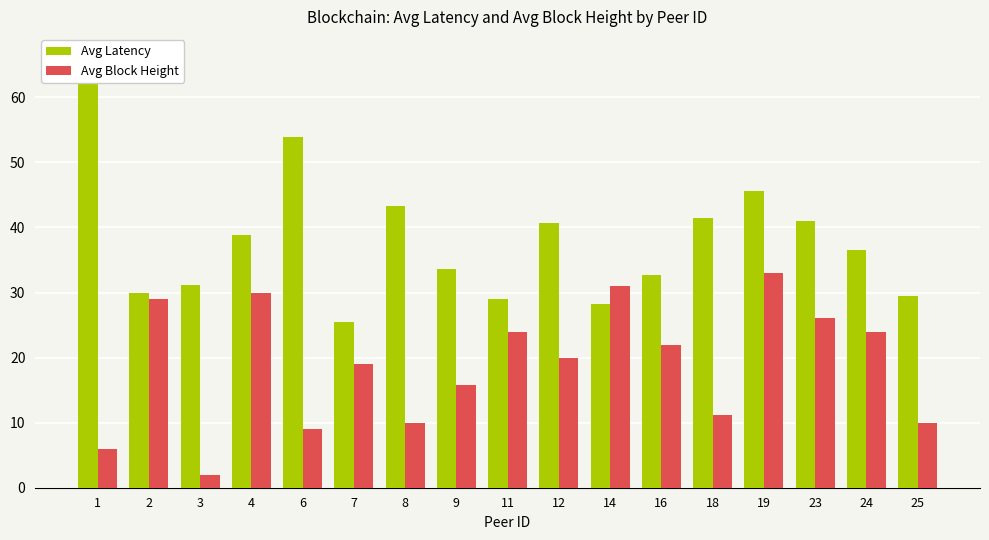

Rank the series by their average value, from highest to lowest.

Avg Latency, Avg Block Height